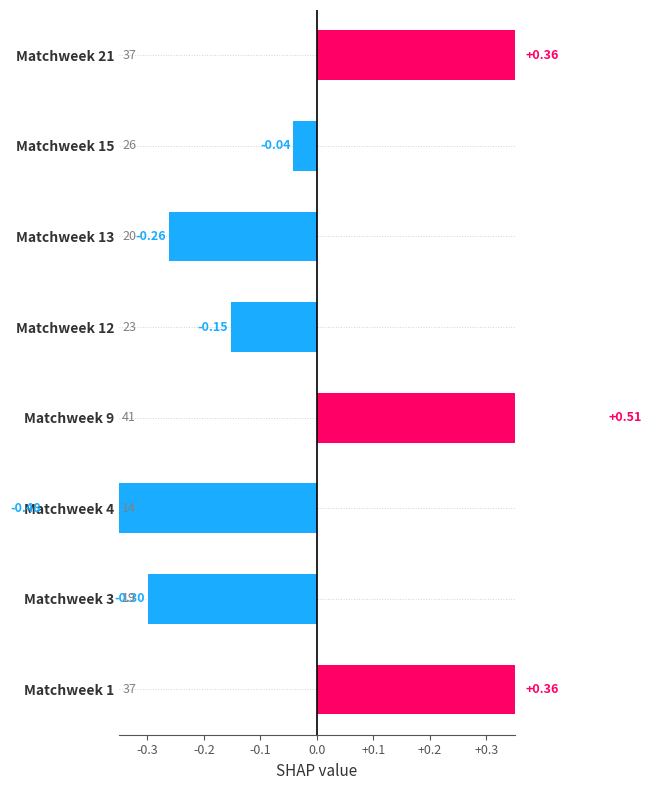

What is the difference between the maximum and second lowest values?

0.8